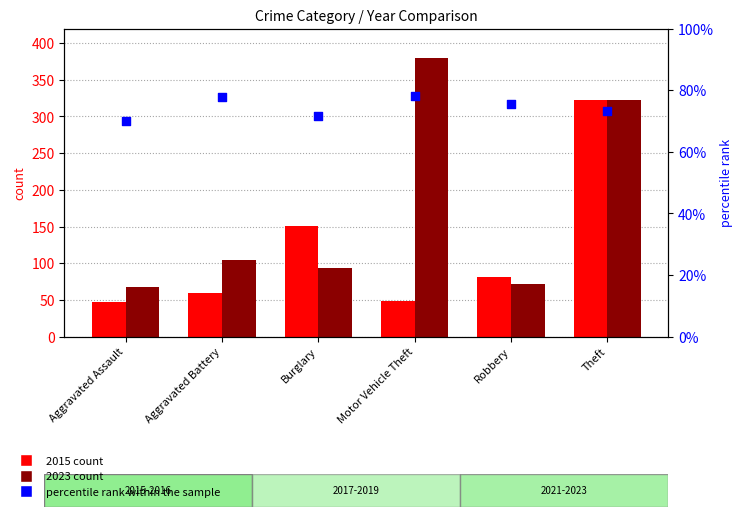

What is the ratio of the value at Aggravated Assault to the value at Theft?

1.0